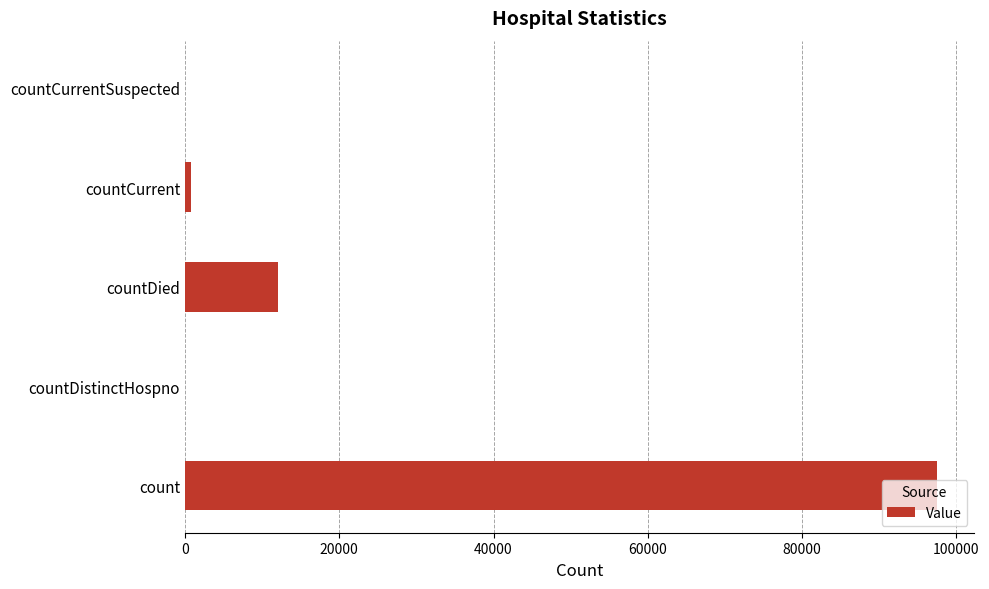

What is the approximate value at countDied?

12072